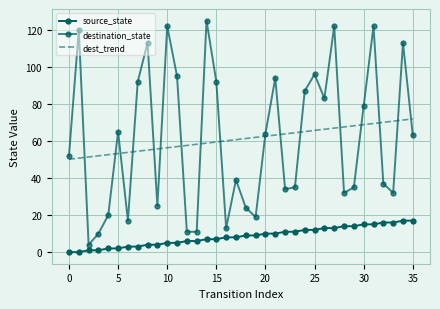

True or false: dest_trend and source_state intersect in this chart.

False